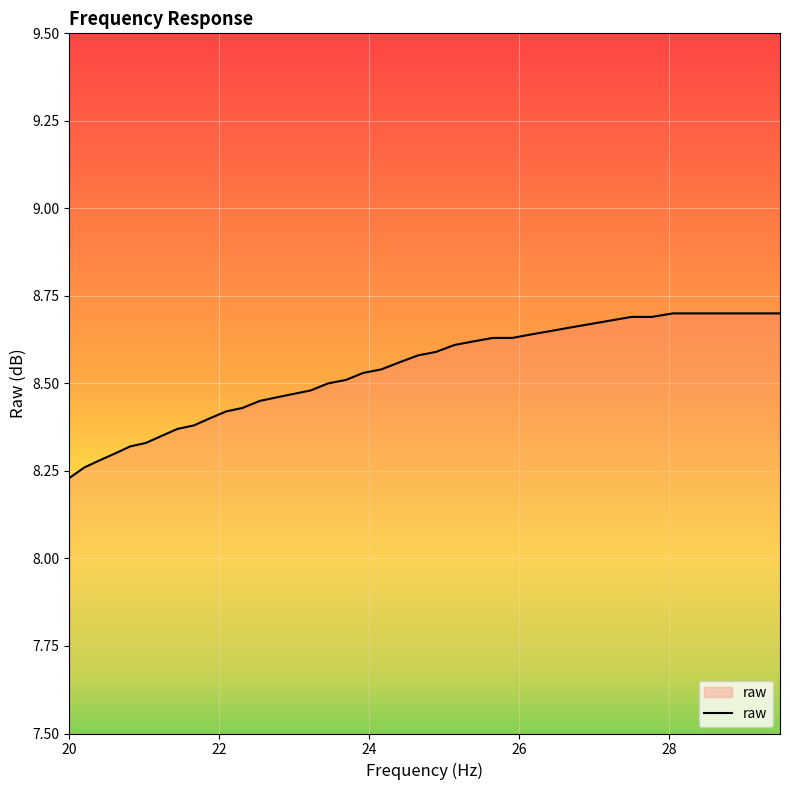

What is the difference between the maximum and minimum values?

0.5